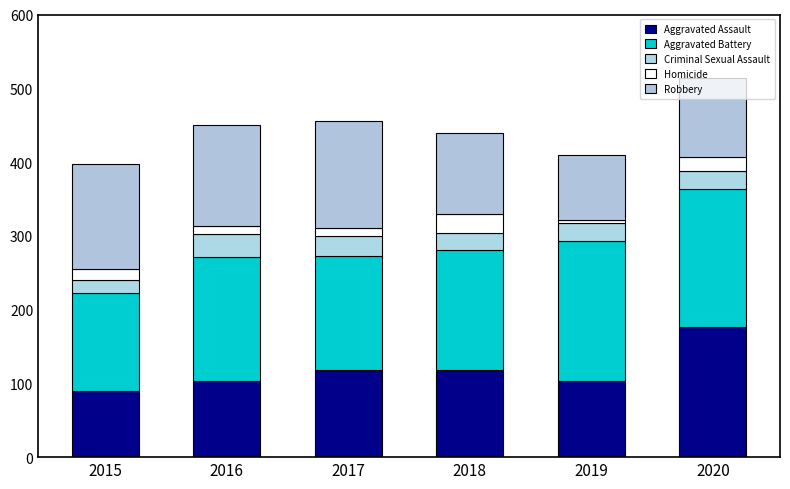

Between 2019 and 2016, which is larger?

2019